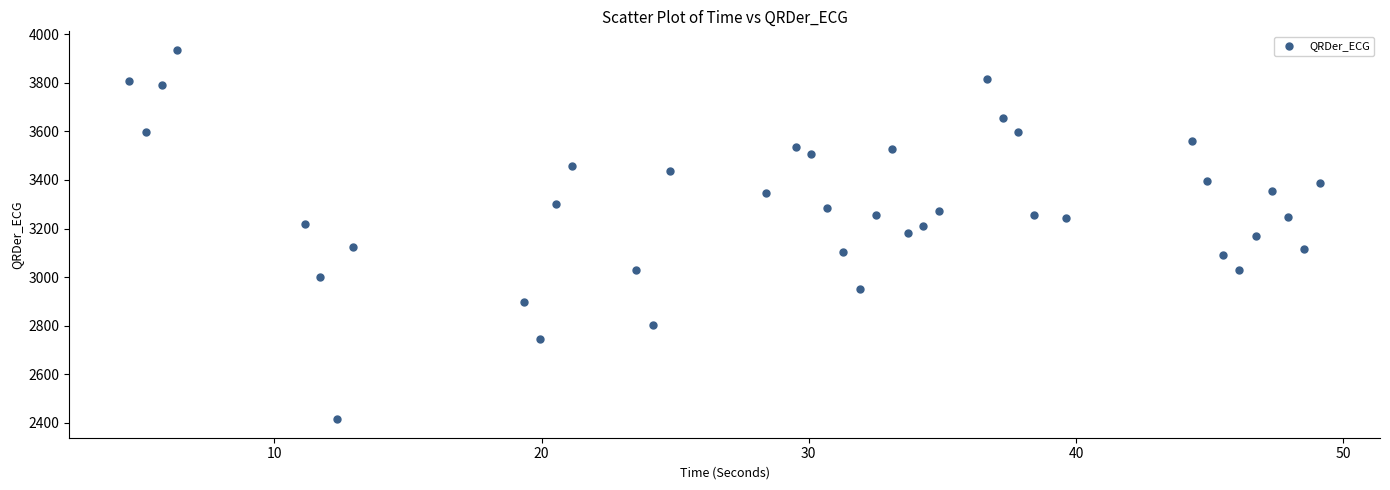

What is the range of X values (max minus min)?

44.6